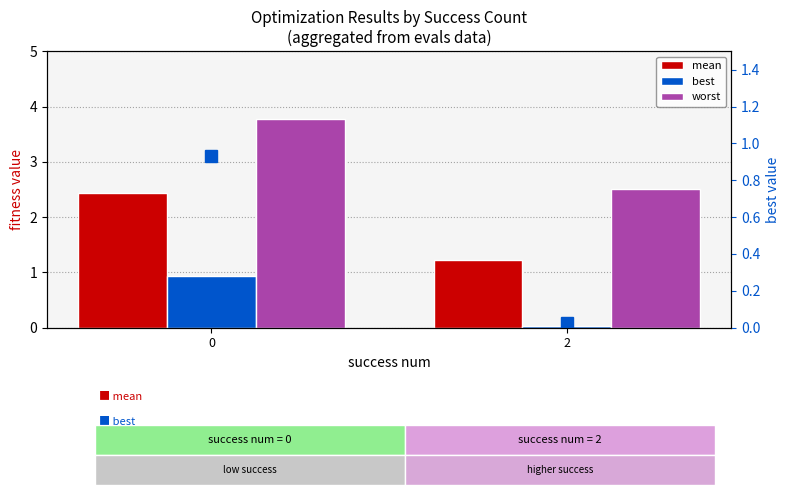

Reading right to left, list all the values displayed in this chart.

mean: 2=1.2	0=2.4
best: 2=0.0	0=0.9
worst: 2=2.5	0=3.8
best (right): 2=0.0	0=0.9